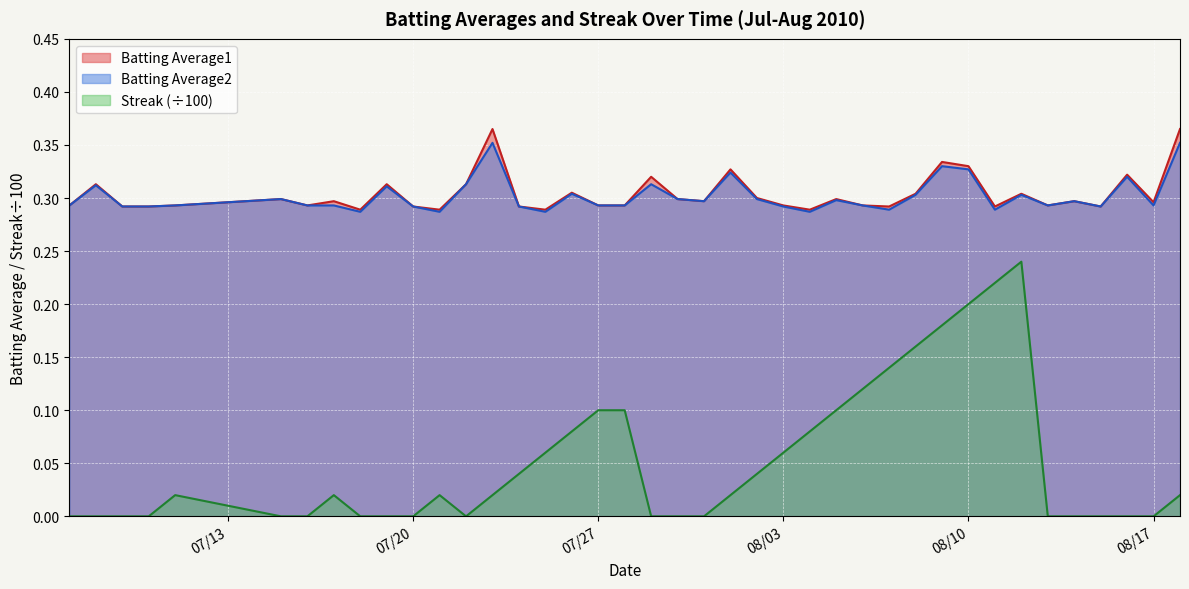

How many series are shown in this chart?

3